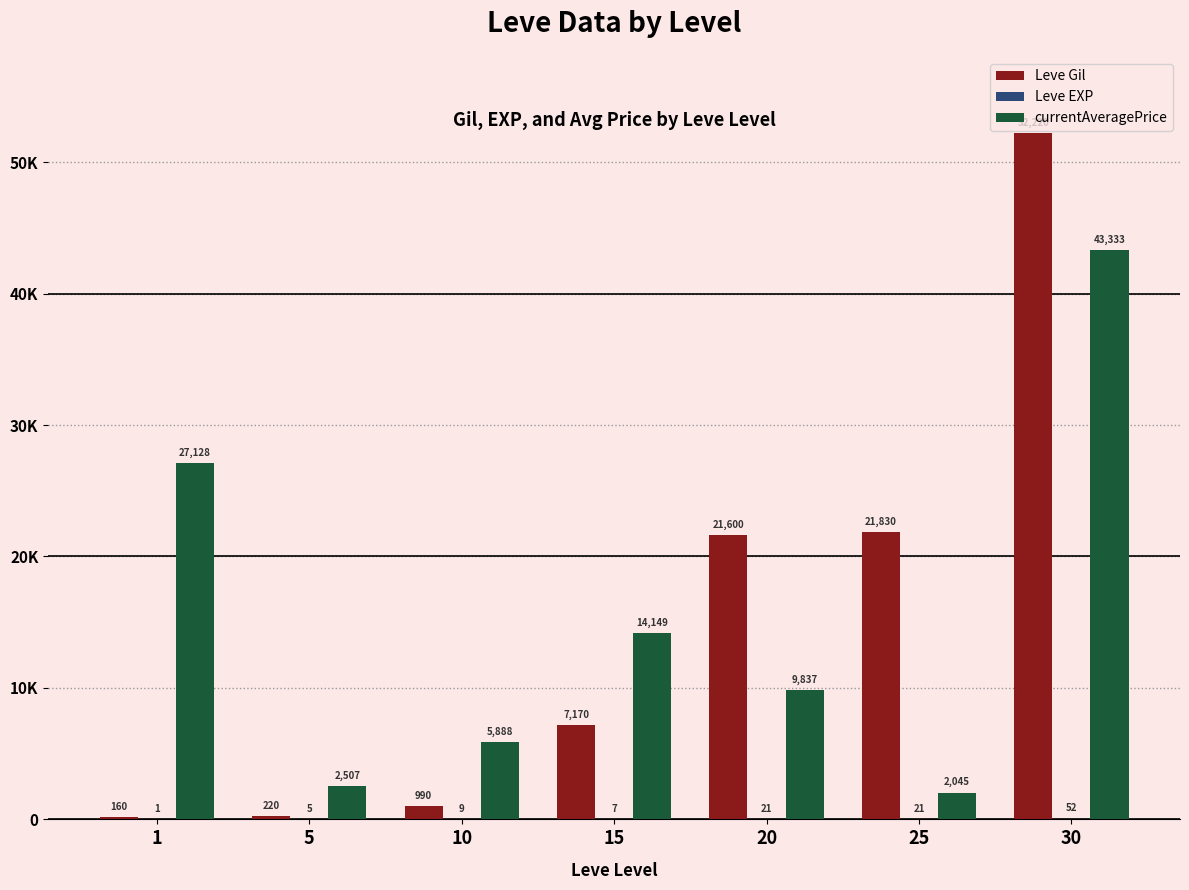

Does the chart contain stacked bars?

No